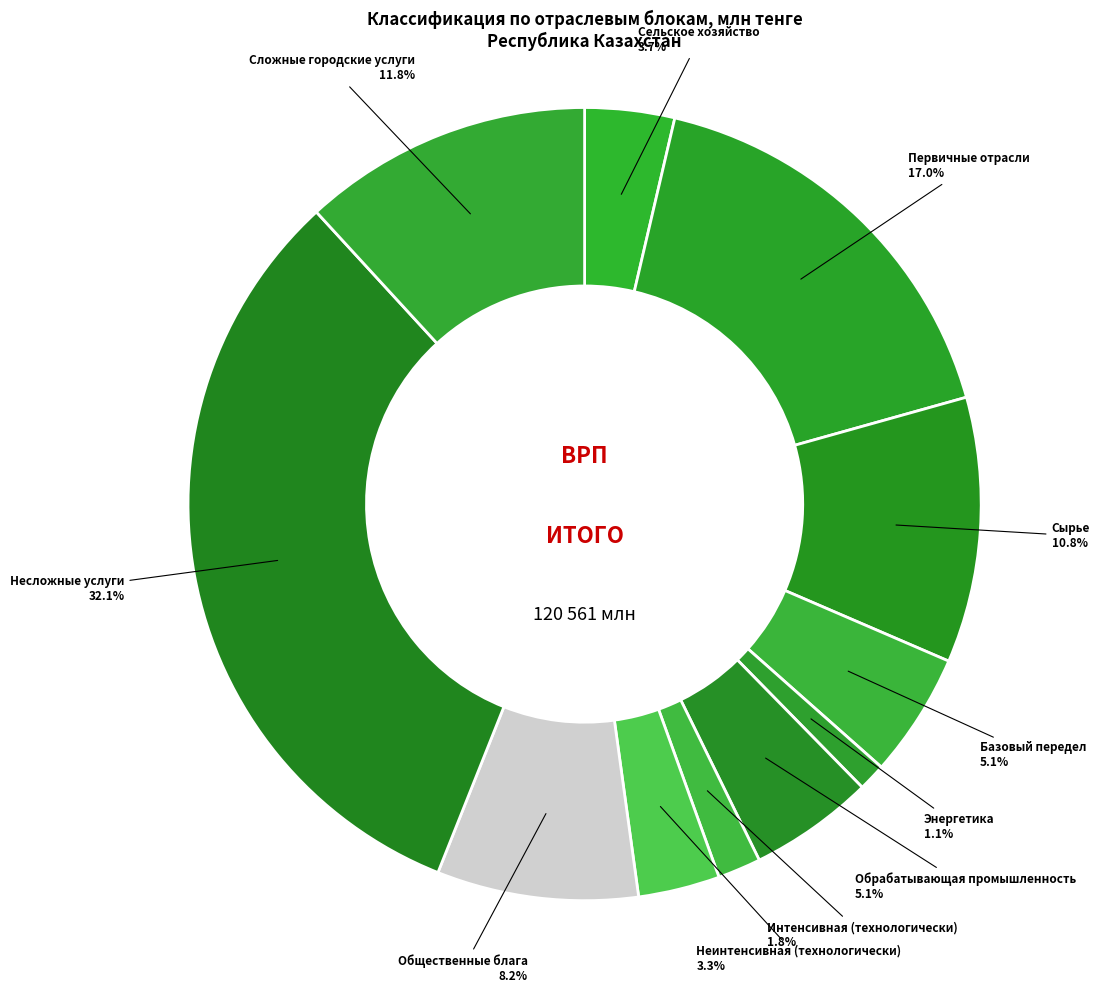

How many slices are in this pie chart?

11